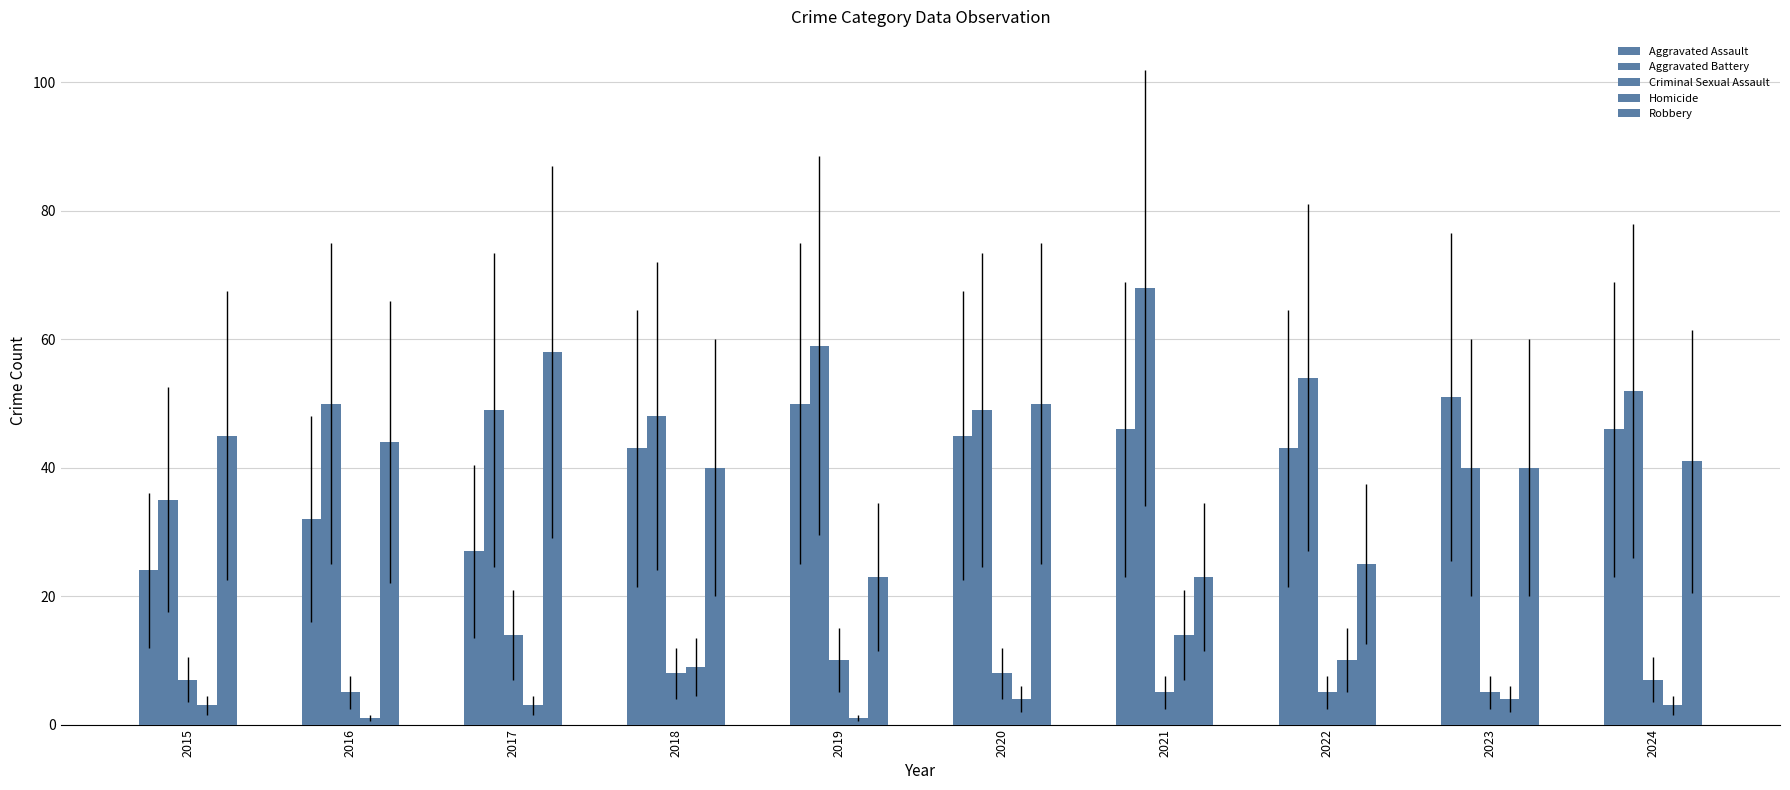

Which category has the highest value in the Aggravated Assault series?

2023